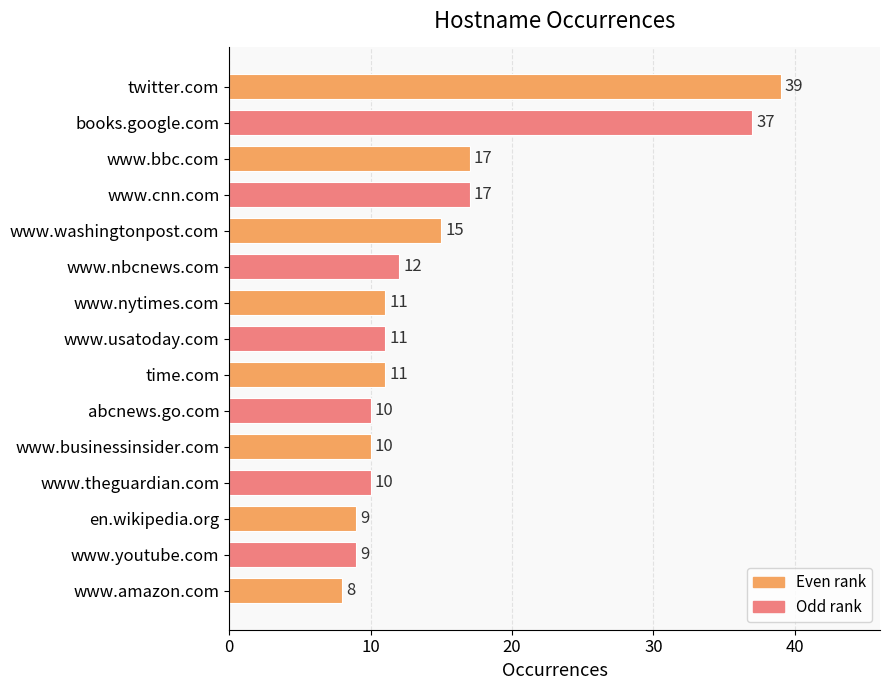

What is the change in value from twitter.com to www.businessinsider.com?

-29